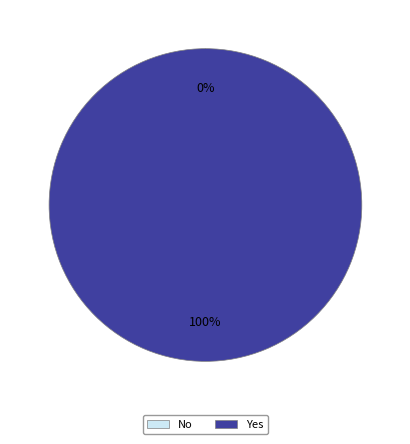

What is the smallest slice in the pie chart?

No